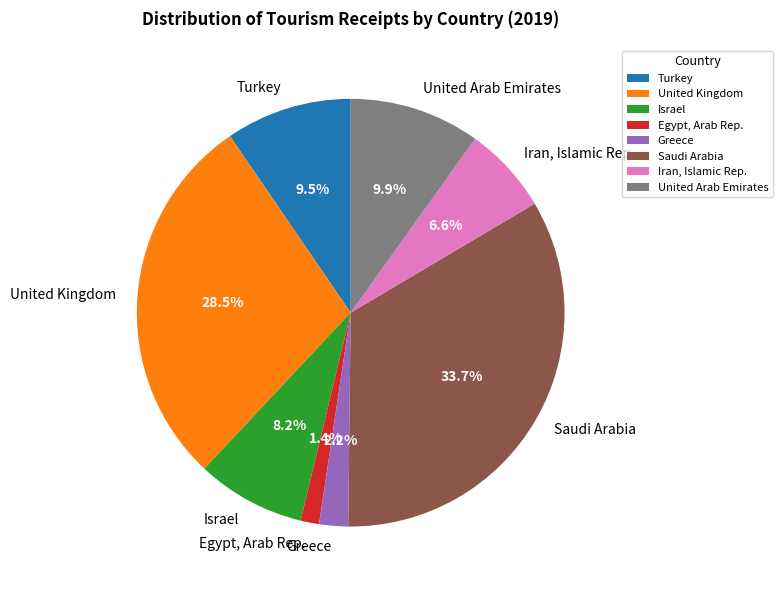

To the nearest percent, what portion does Iran, Islamic Rep. represent?

7%